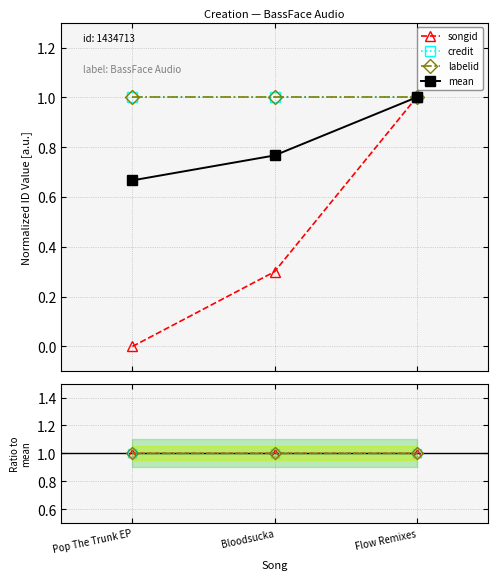

List the labels in order of mean value, smallest first.

Pop The Trunk EP, Bloodsucka, Flow Remixes